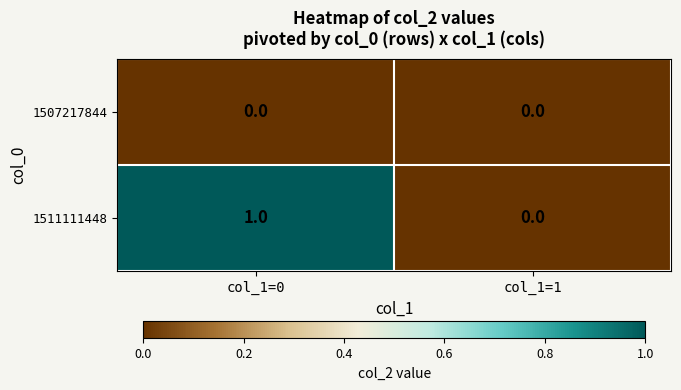

Reading left to right, what are all the values shown in this chart?

1507217844: col_1=0=0	col_1=1=0
1511111448: col_1=0=1	col_1=1=0